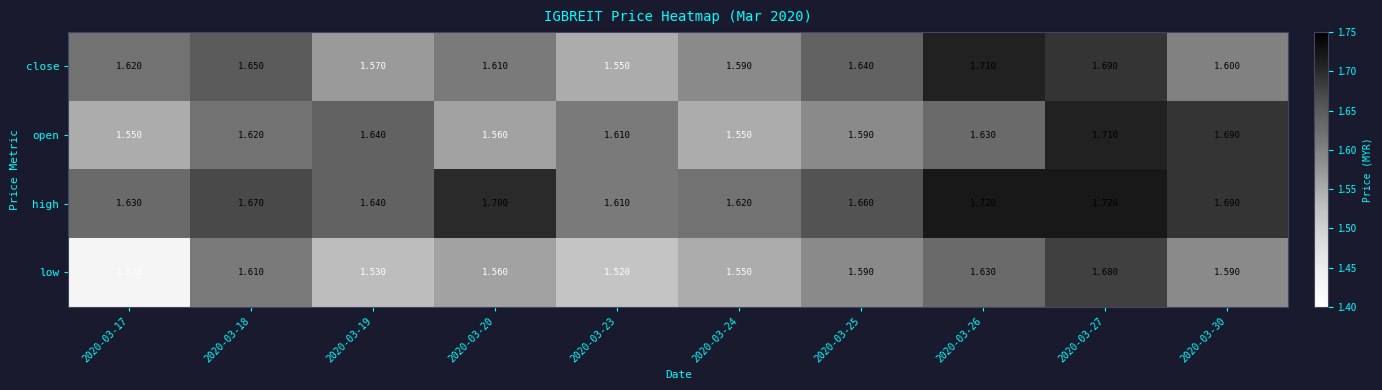

Between 2020-03-23 and 2020-03-26, which series saw the biggest shift?

close